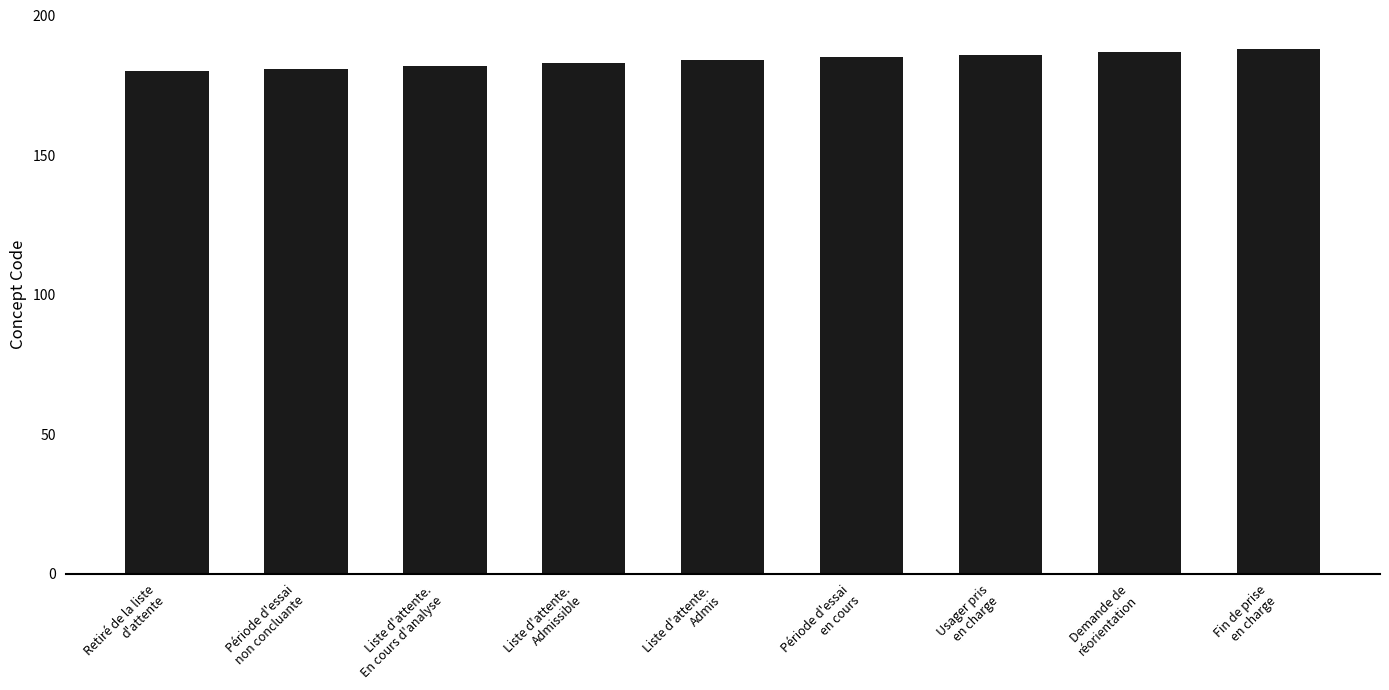

What is the smallest value displayed?

180